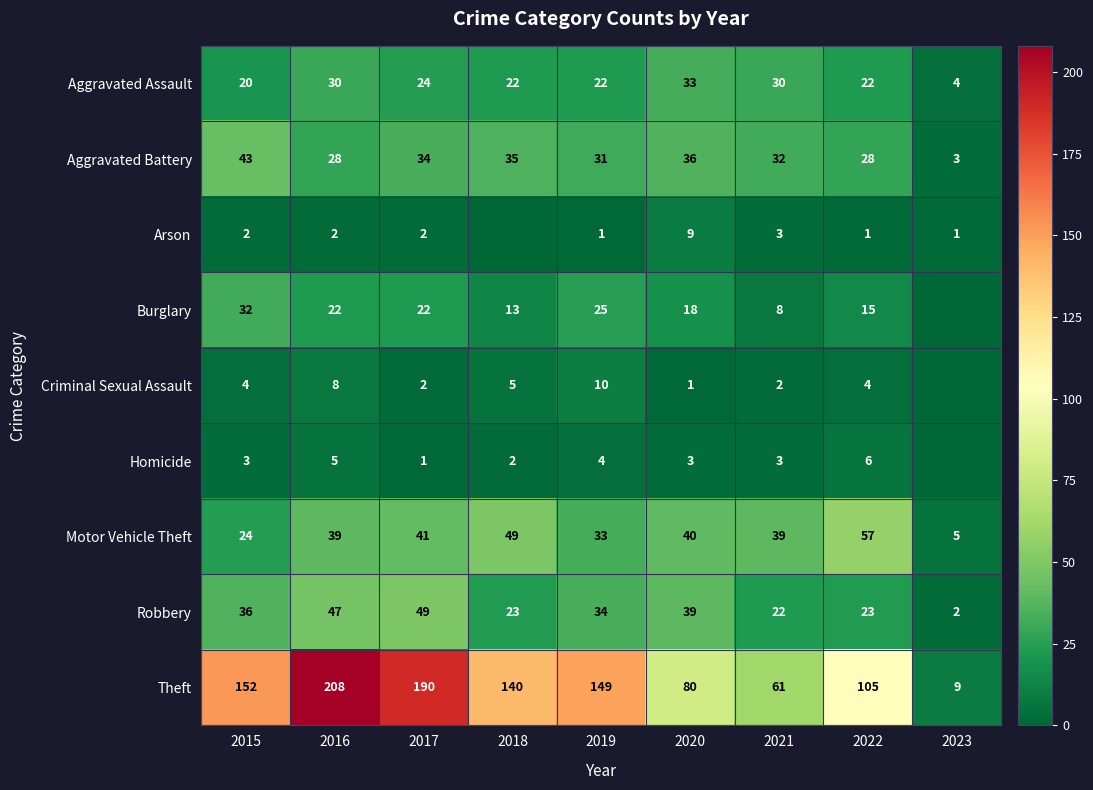

Which series changed the most between 2015 and 2021?

Theft